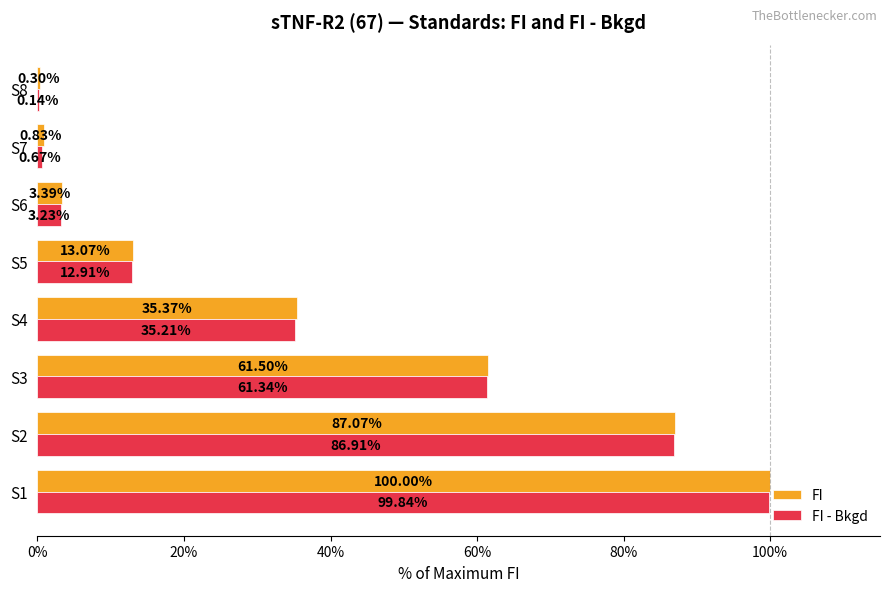

What is the sum of all FI values?

301.5